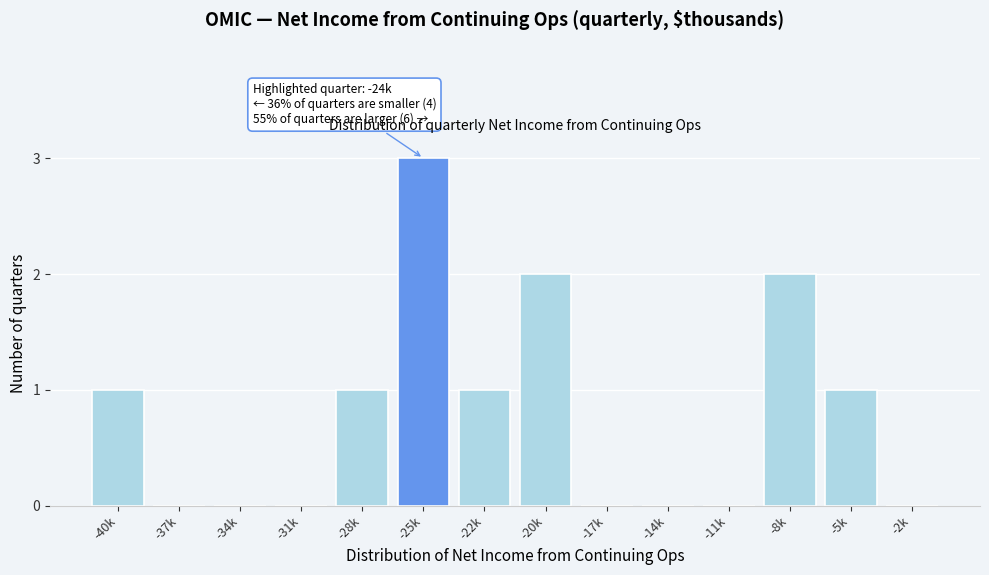

Reading left to right, transcribe all the data shown in this chart.

-40k=1	-37k=0	-34k=0	-31k=0	-28k=1	-25k=3	-22k=1	-20k=2	-17k=0	-14k=0	-11k=0	-8k=2	-5k=1	-2k=0